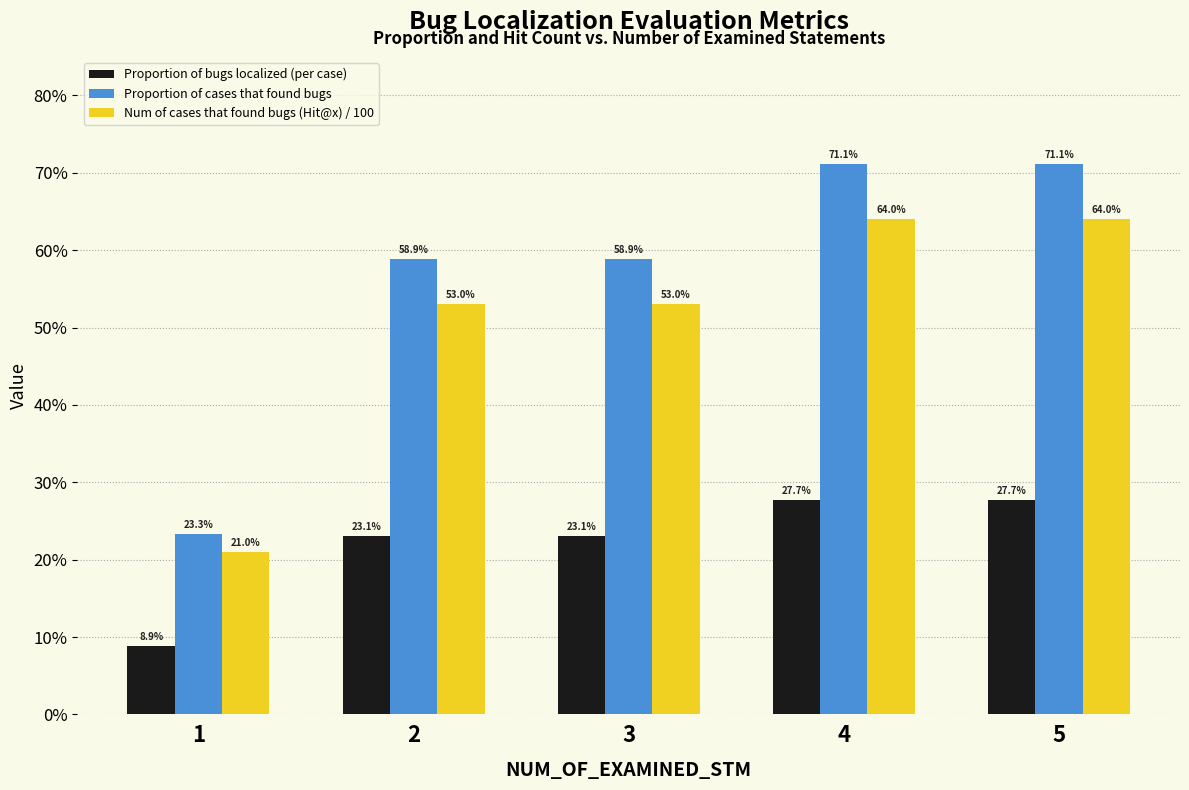

What are all the series names shown in the legend?

Proportion of bugs localized (per case), Proportion of cases that found bugs, Num of cases that found bugs (Hit@x) / 100